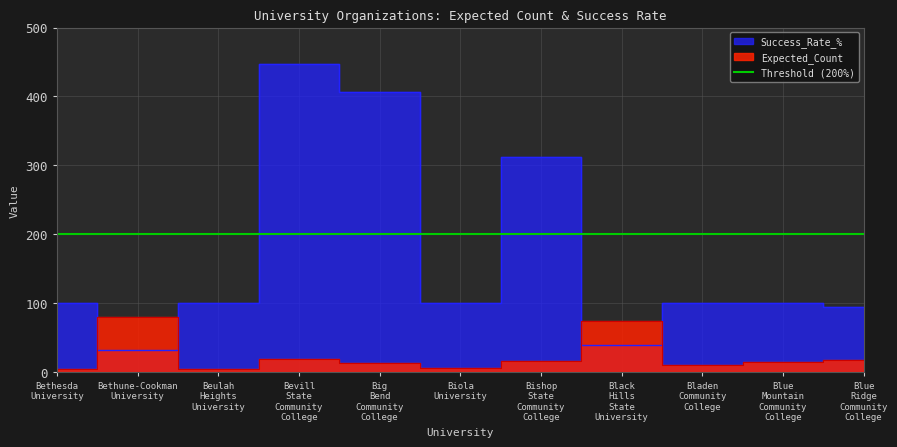

What is the spread (max minus min) of values at Bishop State Community College?

296.5